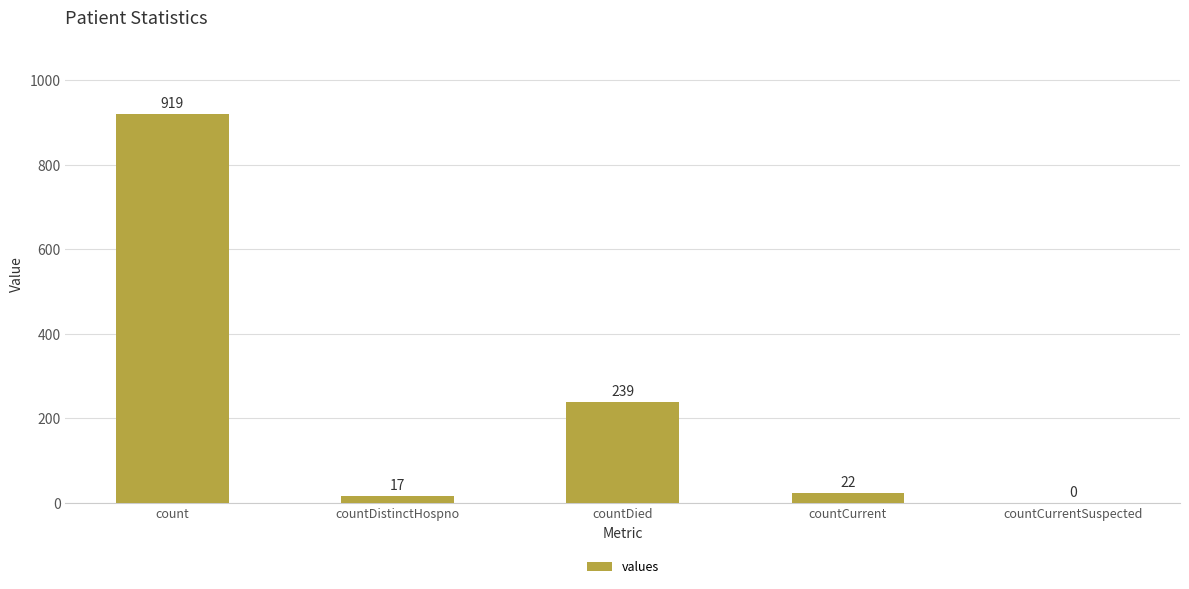

What is the average value?

239